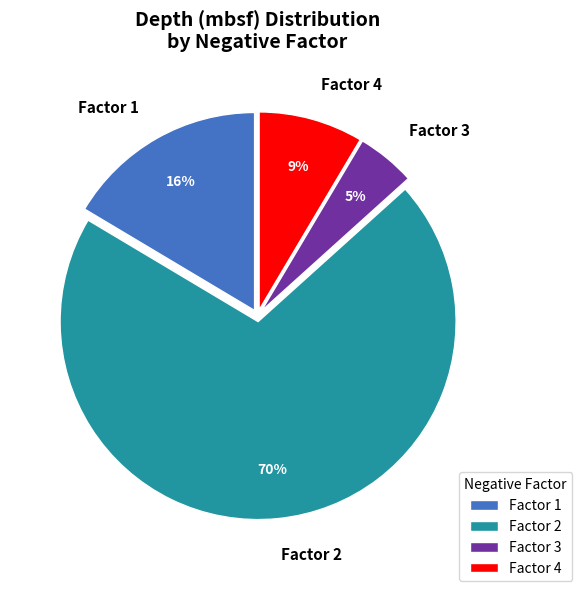

What percentage is the Factor 2 slice, to the nearest percent?

70%